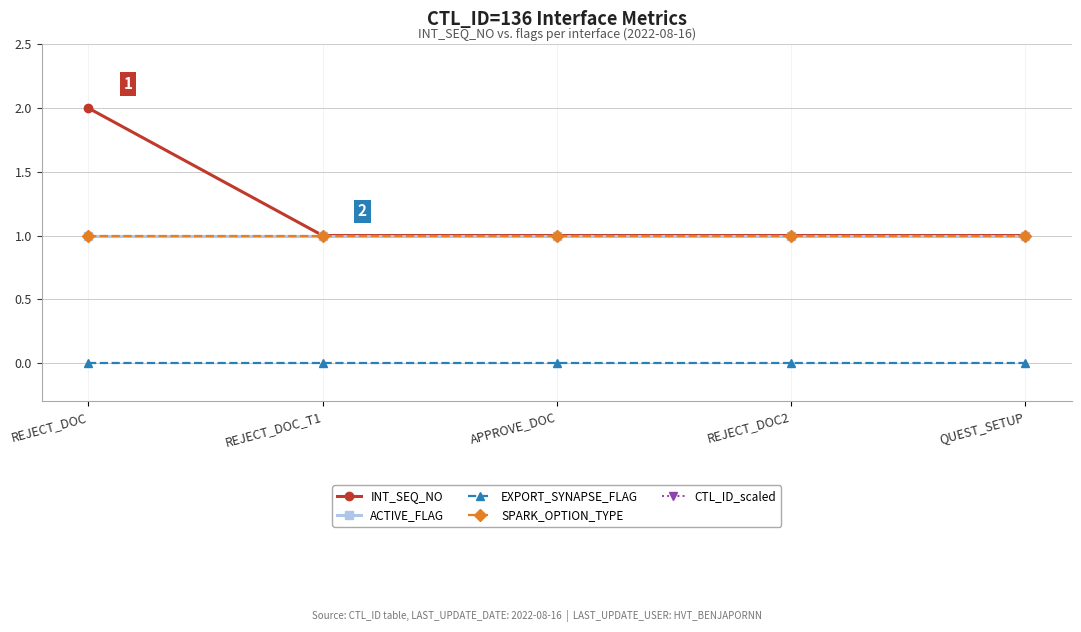

What is the sum of all CTL_ID_scaled values?

680